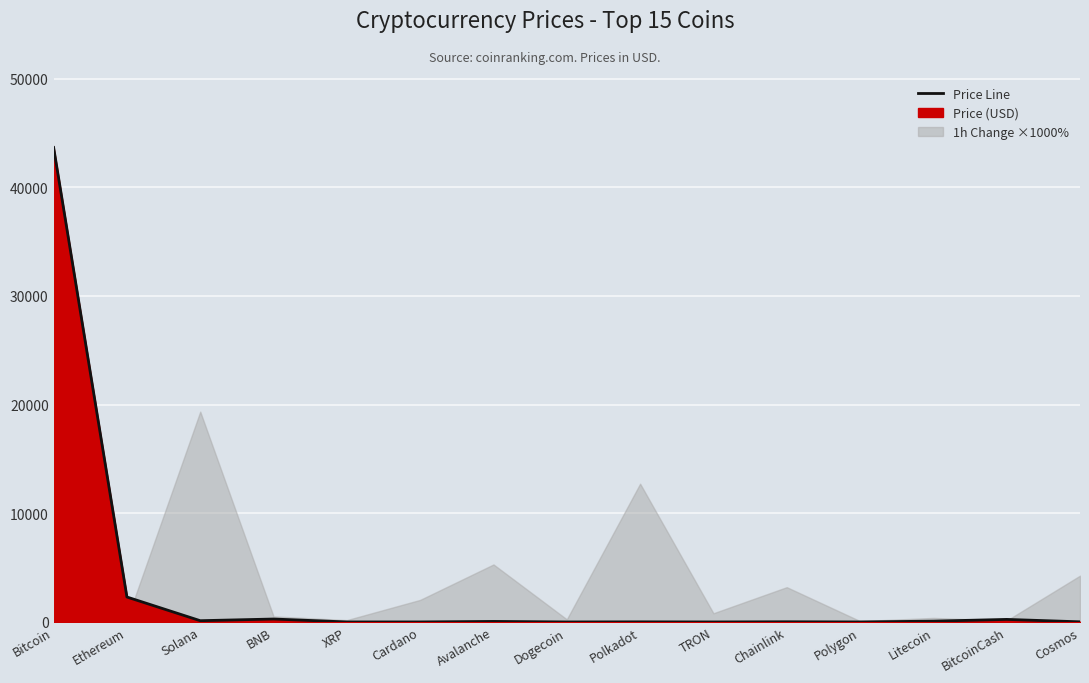

True or false: there are more than 0 points higher than both neighbors.

True